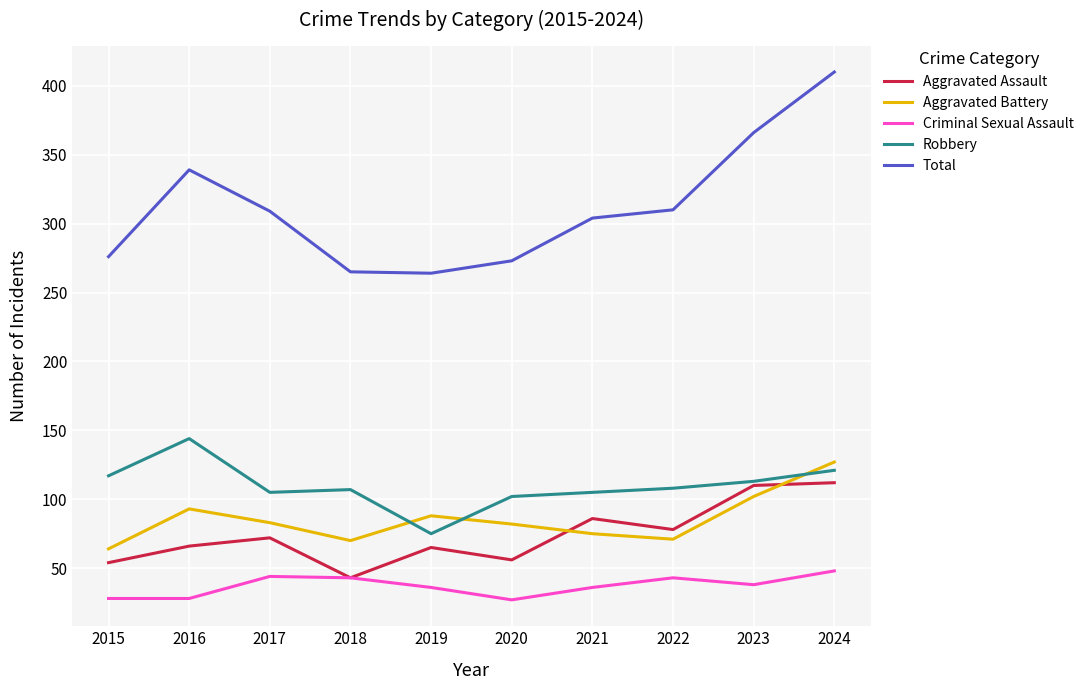

Rank the series at 2015 from highest to lowest value.

Total, Robbery, Aggravated Battery, Aggravated Assault, Criminal Sexual Assault